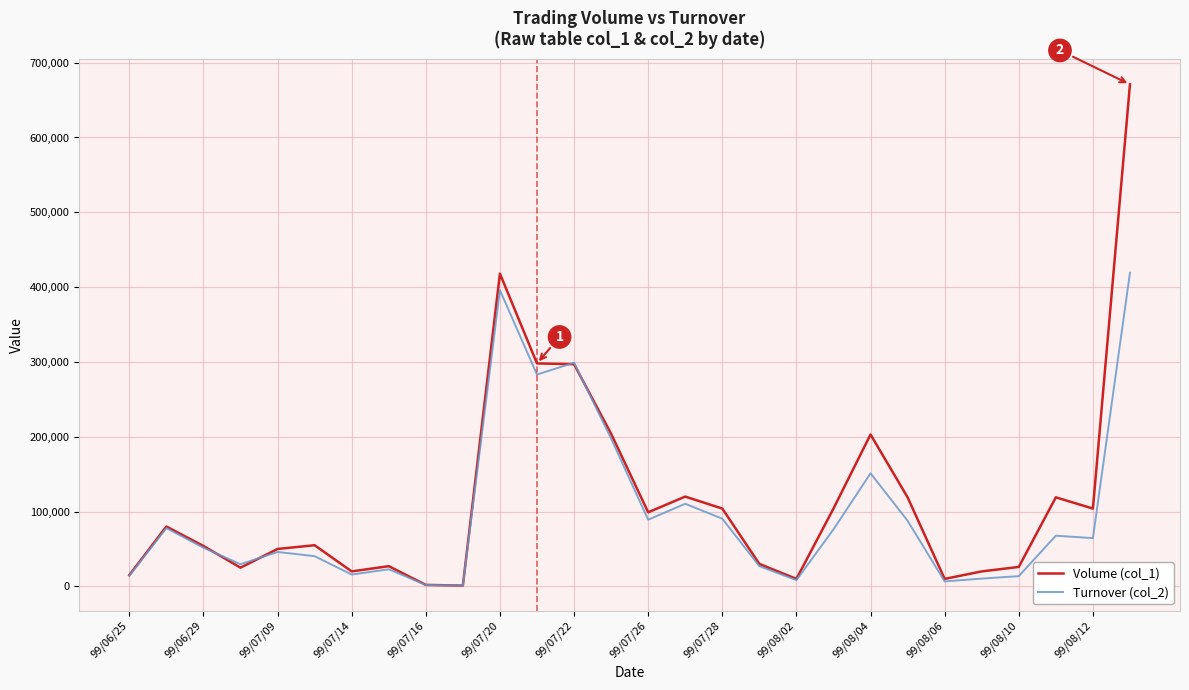

Which series has the widest spread of values?

Volume (col_1)